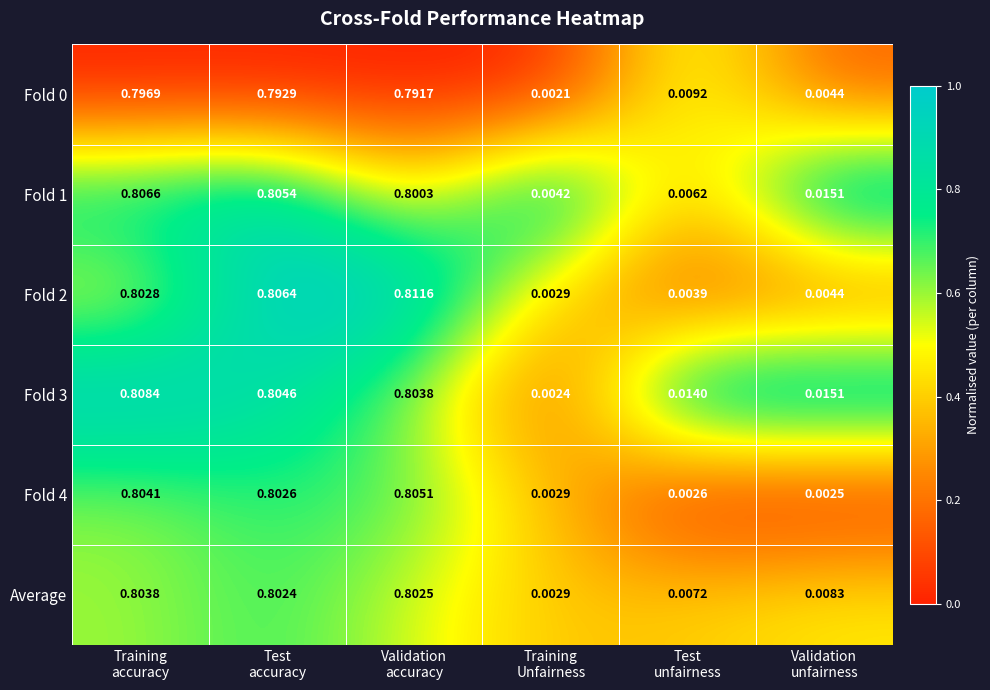

Which category has the lowest value across all series?

Training
Unfairness